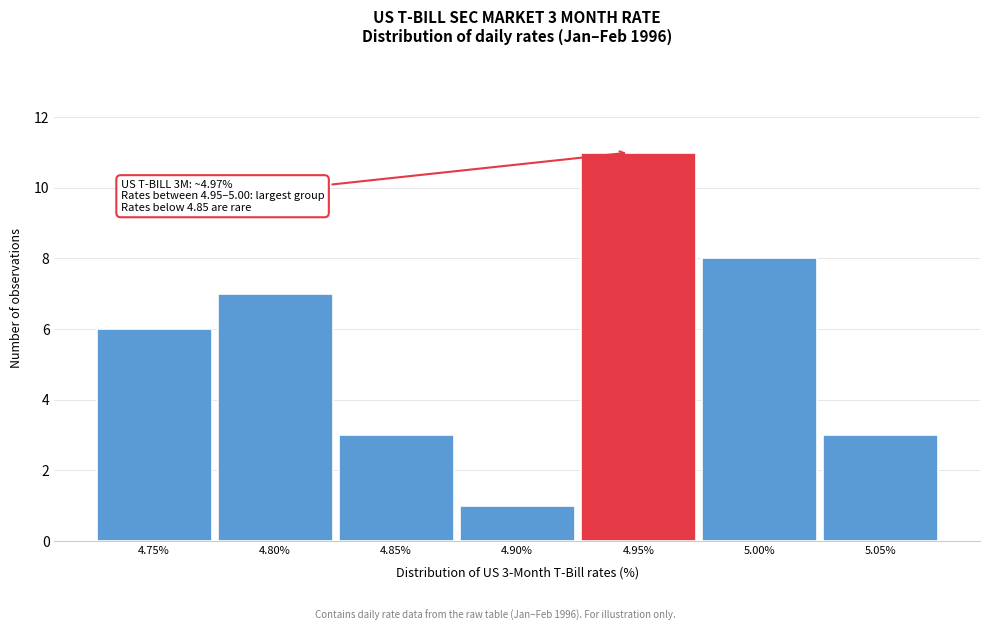

Reading left to right, list all the values displayed in this chart.

4.75%=6	4.80%=7	4.85%=3	4.90%=1	4.95%=11	5.00%=8	5.05%=3